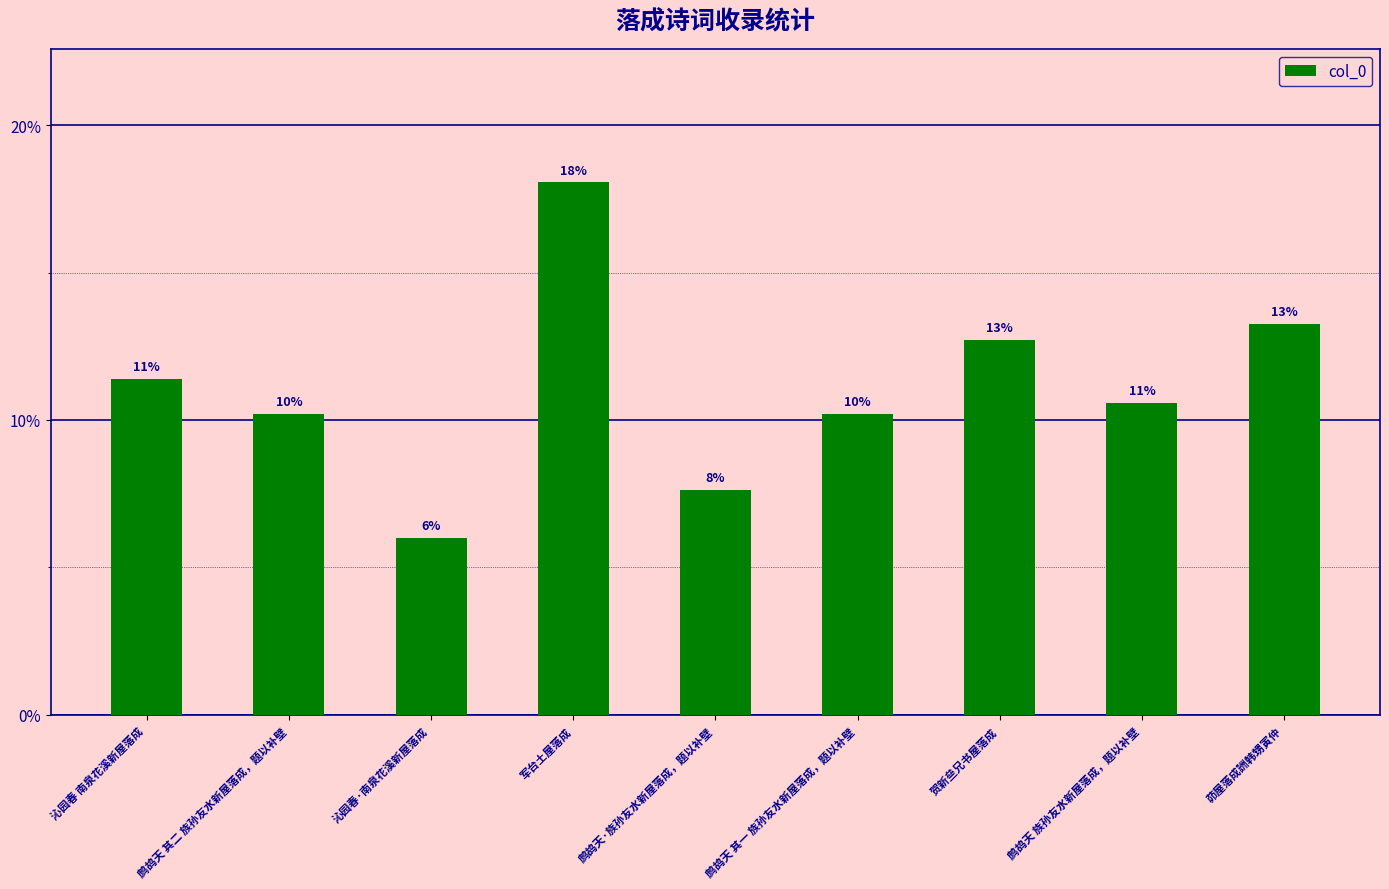

Are the bars horizontal?

No